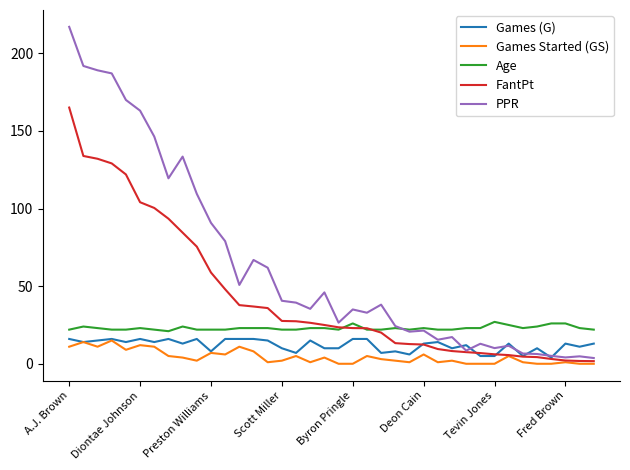

Count the number of categories in the chart.

38